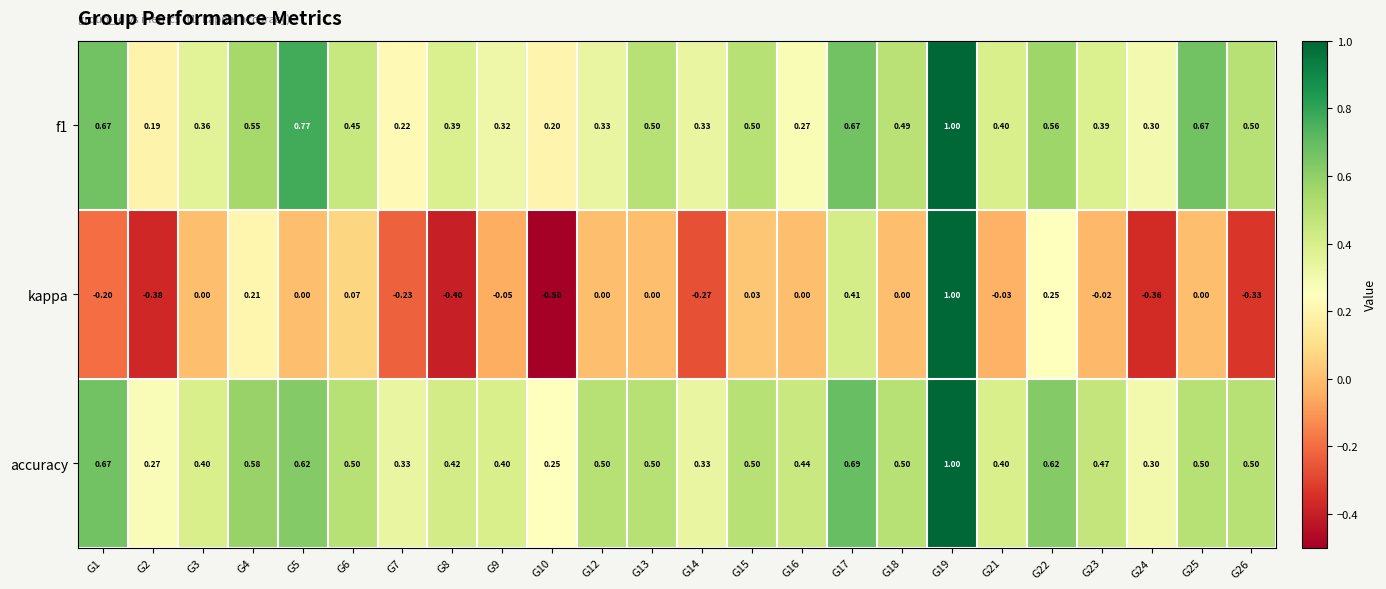

What is the maximum value shown in the chart?

1.0